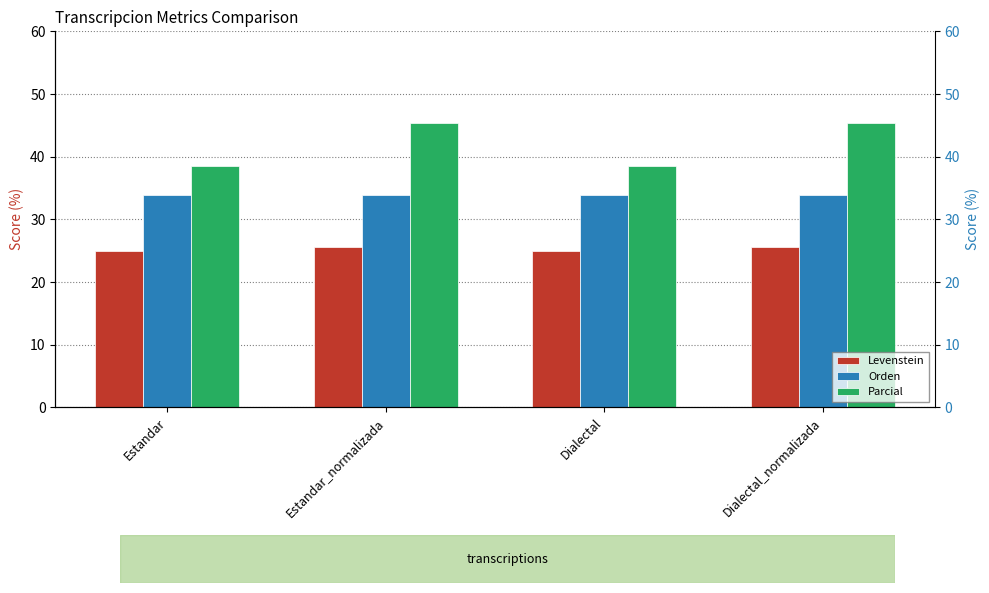

List the series in order of their peak value, lowest first.

Levenstein, Orden, Parcial